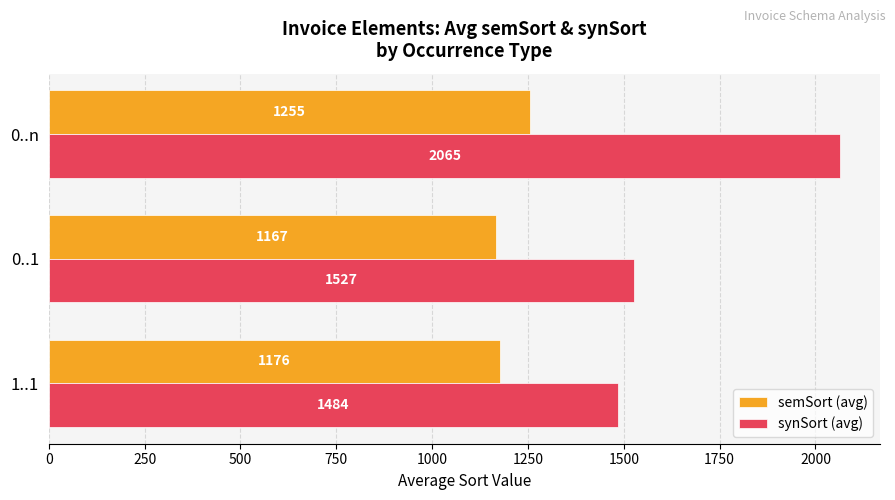

What are all the series names shown in the legend?

semSort (avg), synSort (avg)